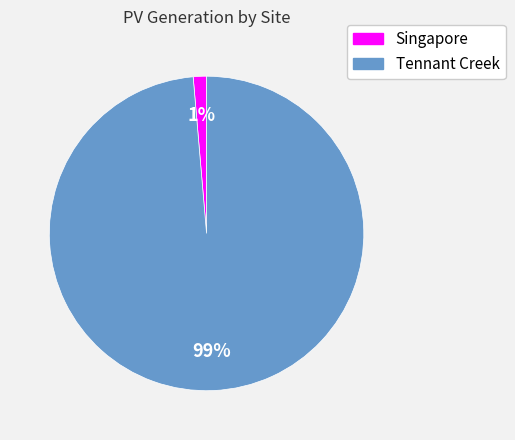

How many segments does this pie chart have?

2